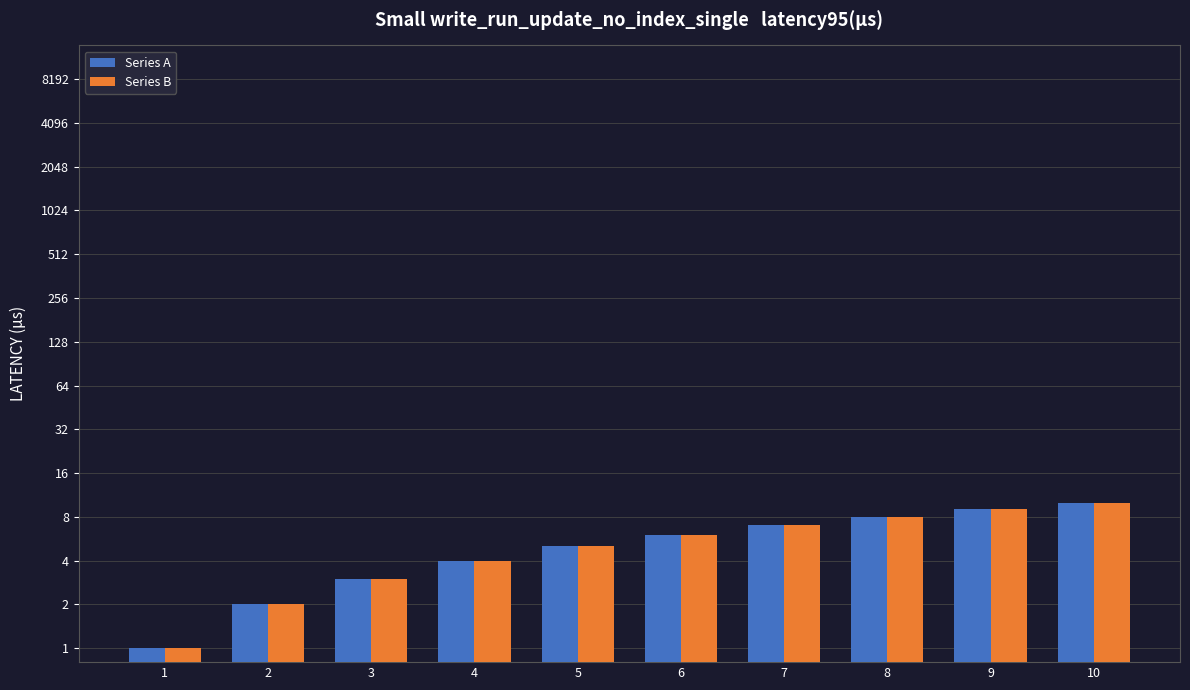

The value of Series A at 5 is 7. True or false?

False